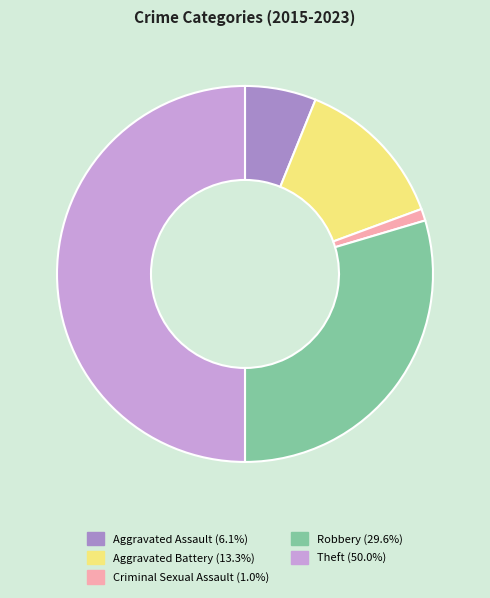

Is Aggravated Battery the majority of the pie?

No